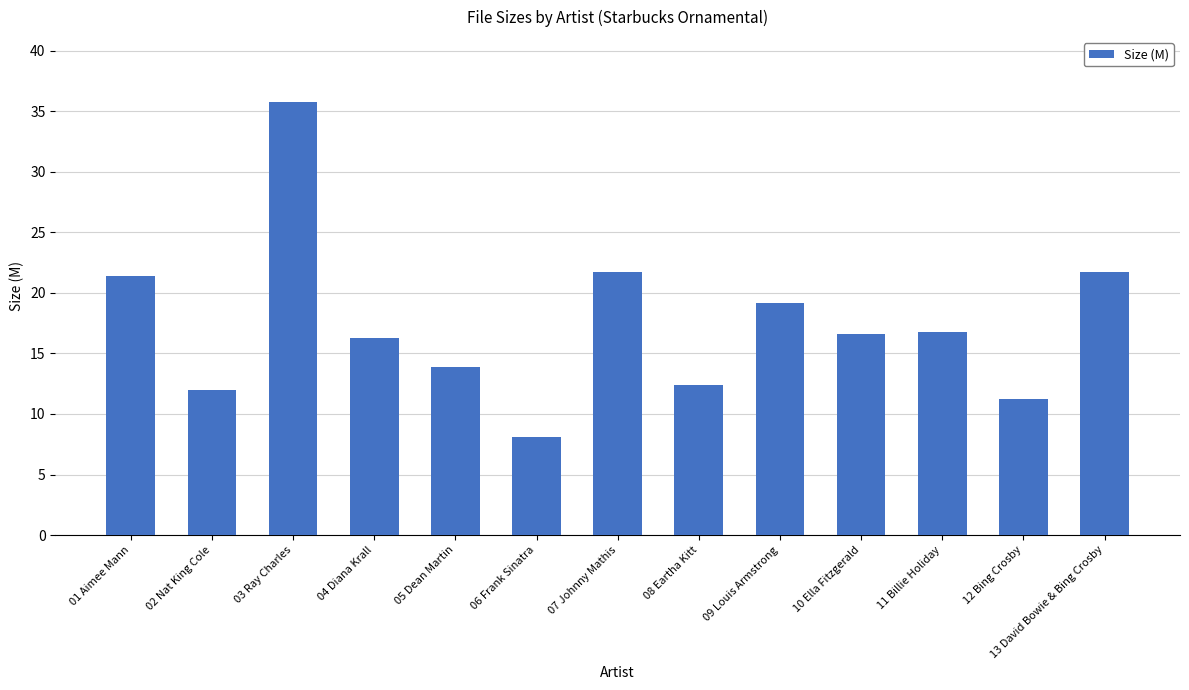

What is the label of the 1st bar from the left?

01 Aimee Mann